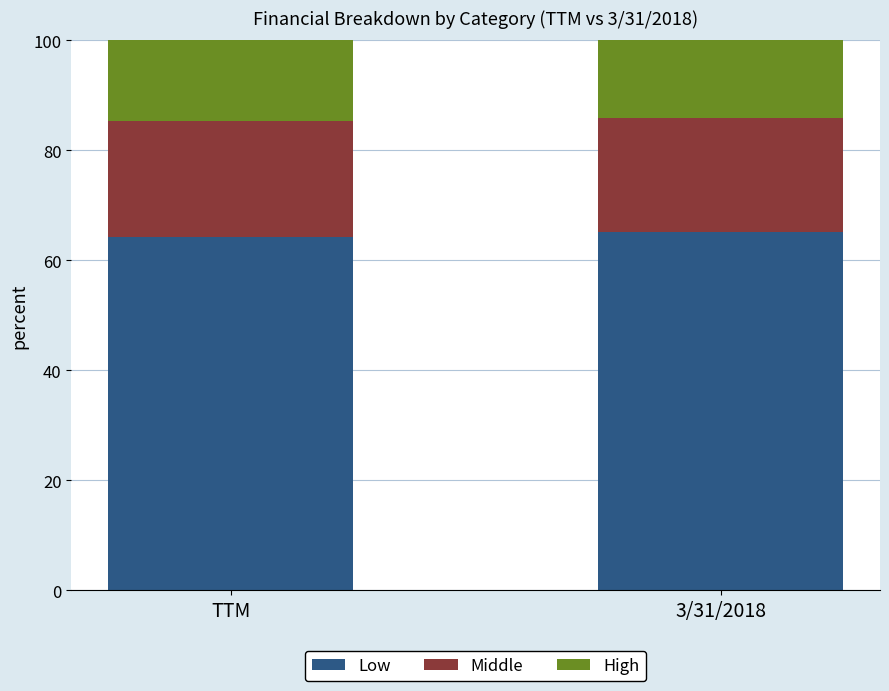

The value of Low at TTM is 18.1. True or false?

False